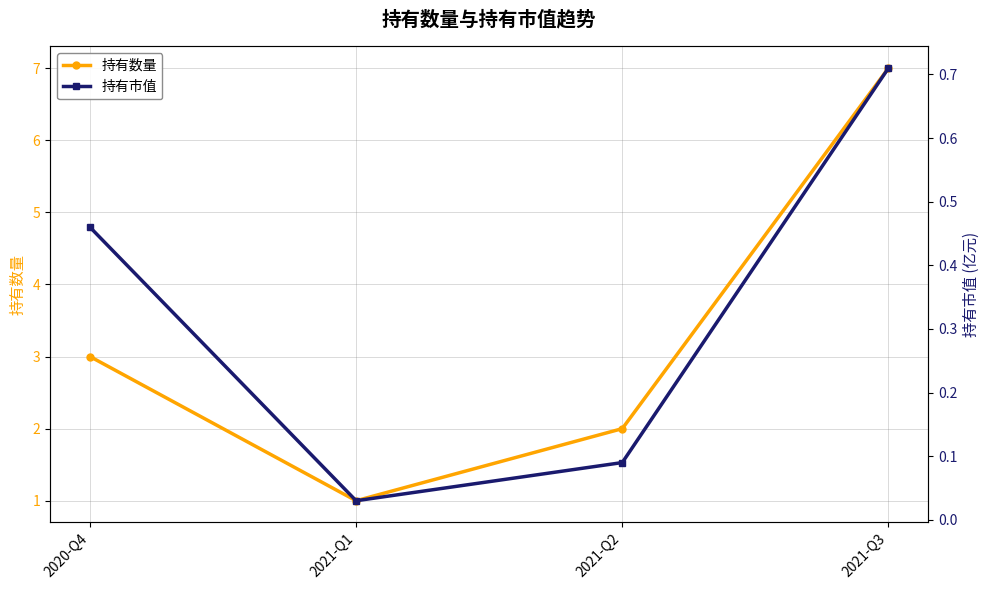

Which category has the highest value across all series?

2021-Q3